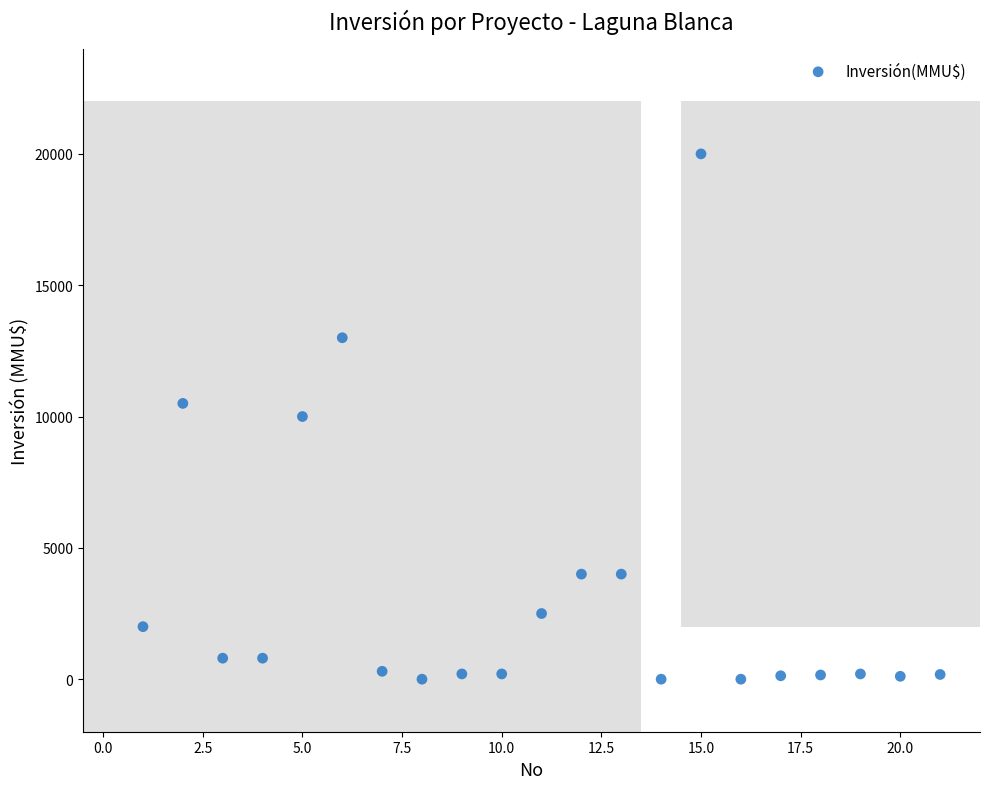

What is the range of Y values (max minus min)?

20000